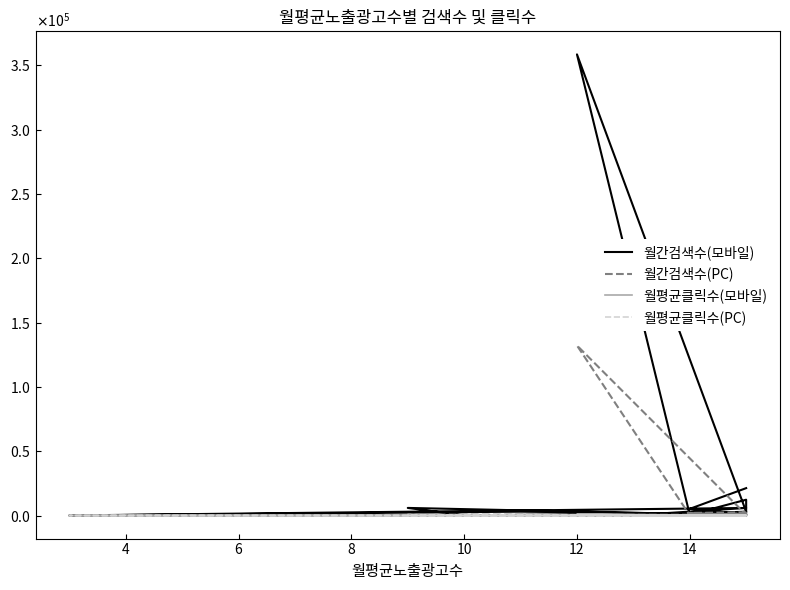

Rank the series by their maximum value, from highest to lowest.

월간검색수(모바일), 월간검색수(PC), 월평균클릭수(모바일), 월평균클릭수(PC)